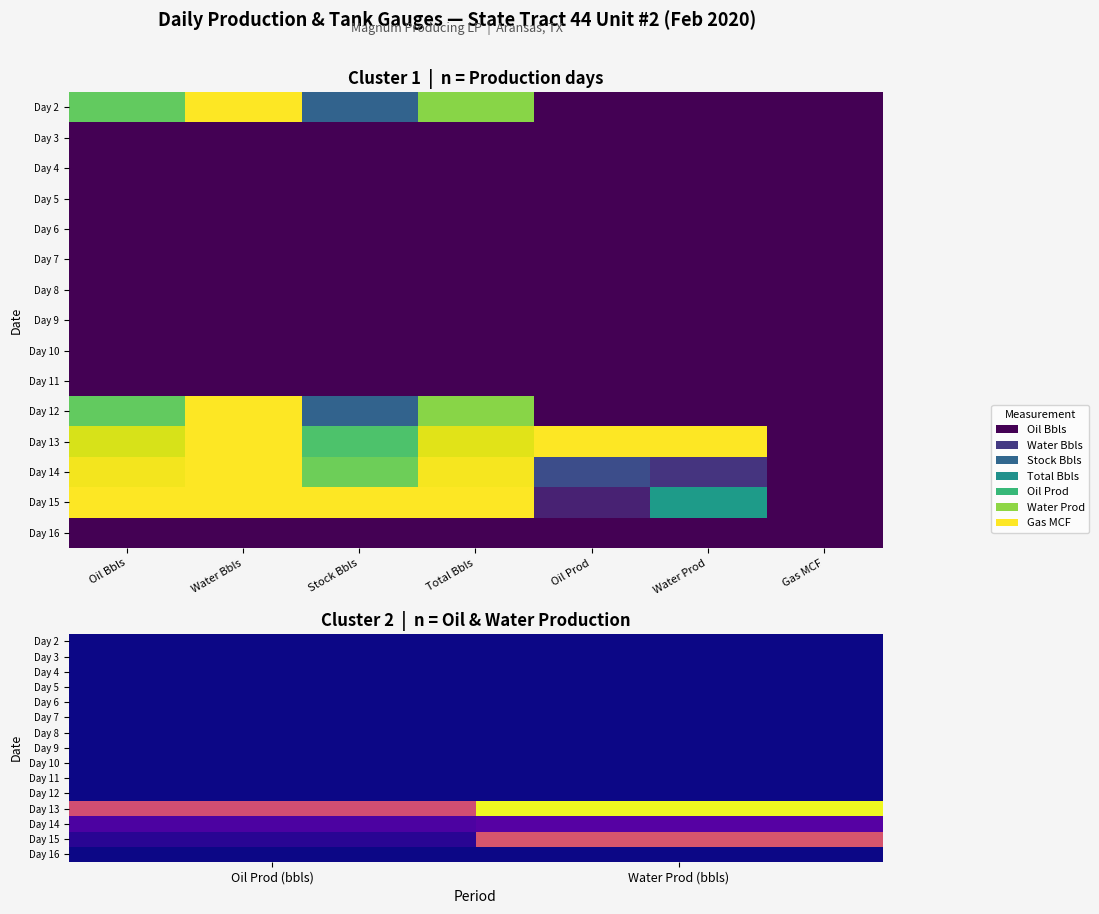

Rank the series by their maximum value, from highest to lowest.

Day 13, Day 15, Day 14, Day 2, Day 3, Day 4, Day 5, Day 6, Day 7, Day 8, Day 9, Day 10, Day 11, Day 12, Day 16